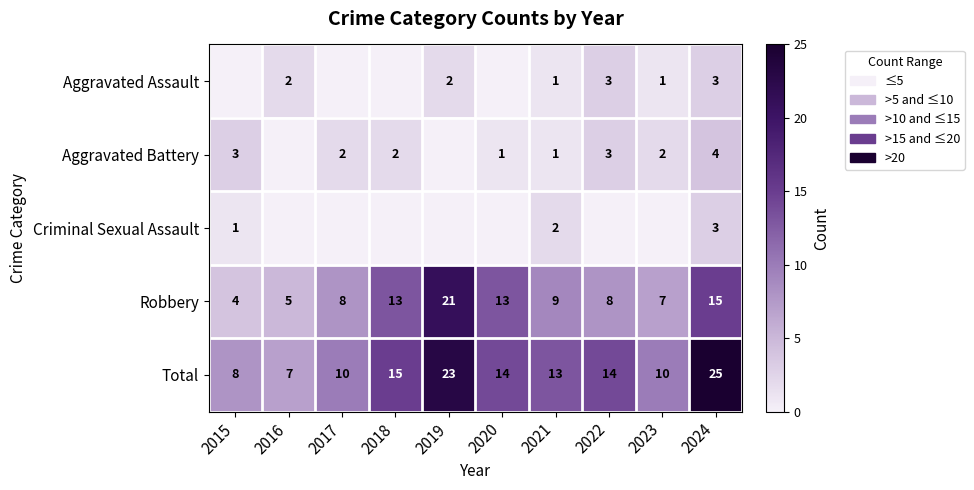

Is the value of Robbery at 2021 greater than the value of Aggravated Assault at 2016?

Yes